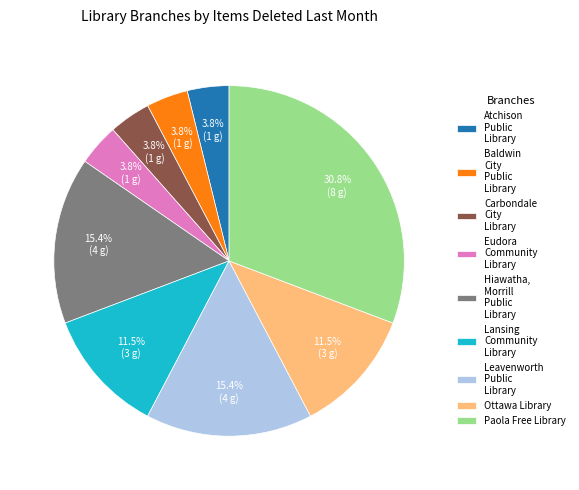

How many segments does this pie chart have?

9